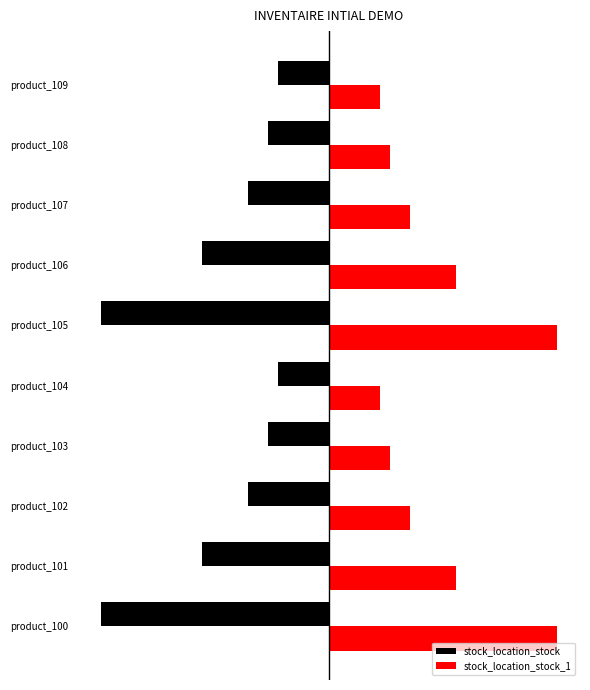

What is the minimum value for stock_location_stock_1?

10